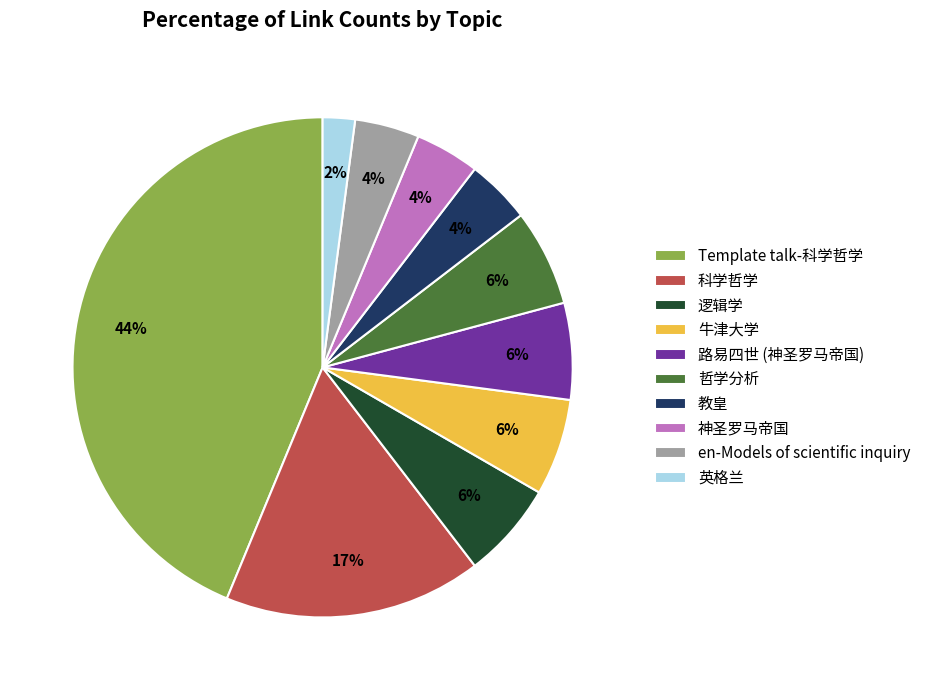

Which slice is the largest?

Template talk-科学哲学